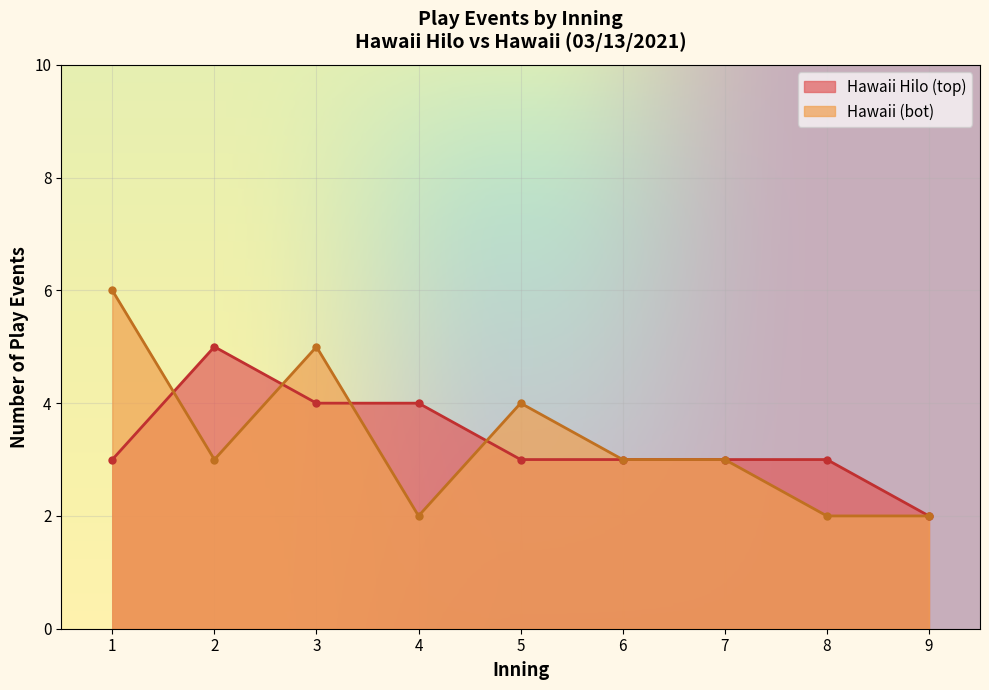

True or false: Hawaii Hilo (top) has a value of 1 at 3.

False